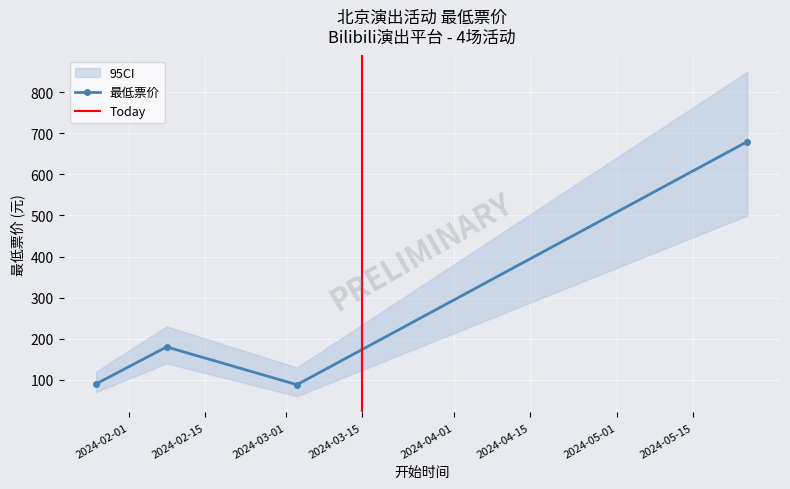

Reading left to right, extract all data points from this chart.

90	180	88	680